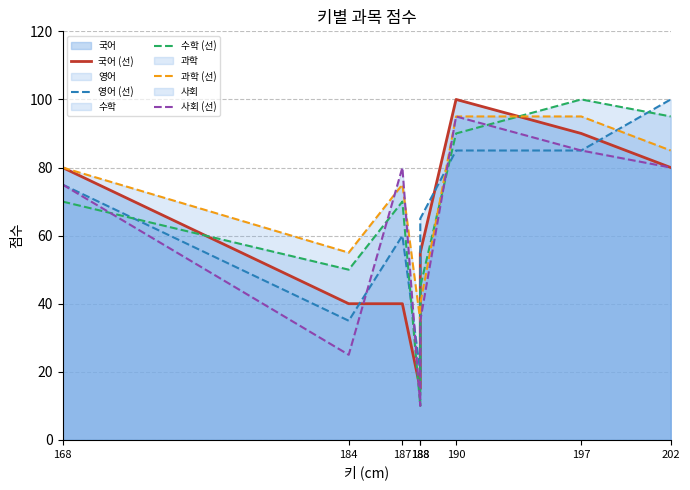

What are all the series names shown in the legend?

국어 (선), 영어 (선), 수학 (선), 과학 (선), 사회 (선)